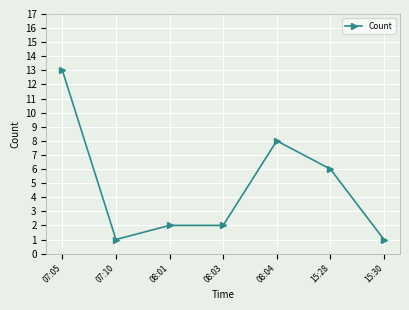

True or false: the data has more than 2 interior local peaks.

False